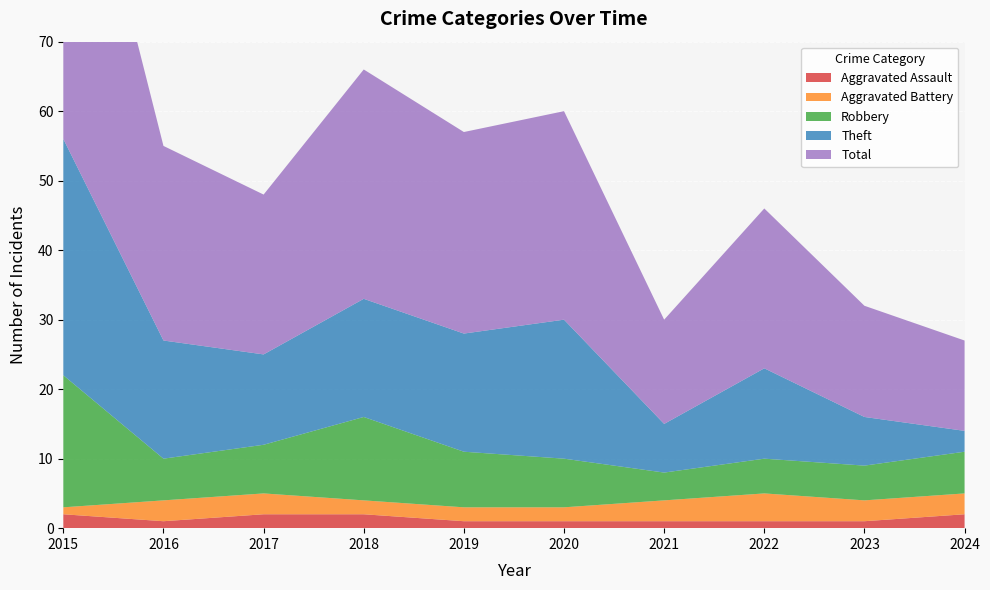

Reading left to right, extract all data points from this chart.

Aggravated Assault: 2015=2	2016=1	2017=2	2018=2	2019=1	2020=1	2021=1	2022=1	2023=1	2024=2
Aggravated Battery: 2015=1	2016=3	2017=3	2018=2	2019=2	2020=2	2021=3	2022=4	2023=3	2024=3
Robbery: 2015=19	2016=6	2017=7	2018=12	2019=8	2020=7	2021=4	2022=5	2023=5	2024=6
Theft: 2015=34	2016=17	2017=13	2018=17	2019=17	2020=20	2021=7	2022=13	2023=7	2024=3
Total: 2015=56	2016=28	2017=23	2018=33	2019=29	2020=30	2021=15	2022=23	2023=16	2024=13